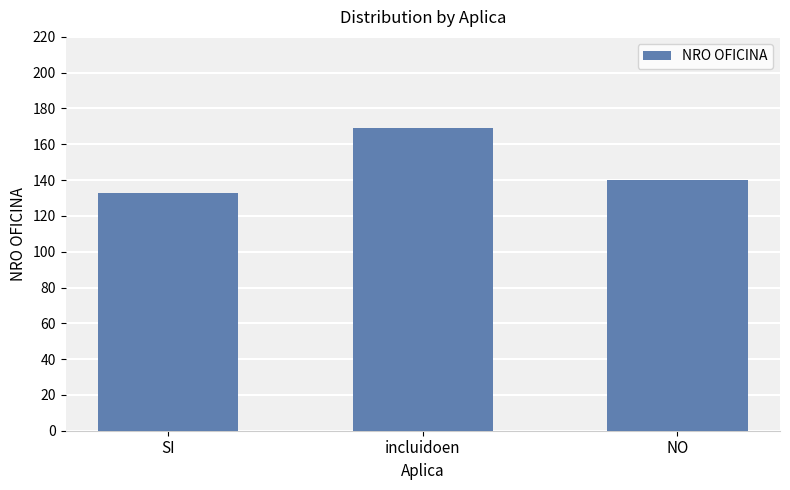

What is the difference between the values at SI and incluidoen?

36